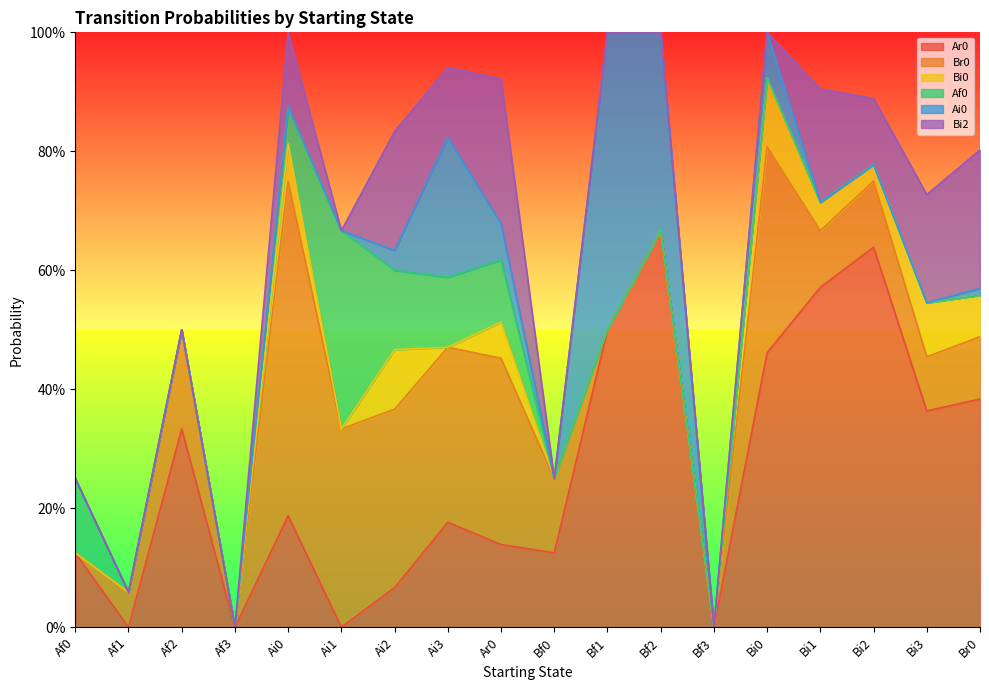

What is the label of the 16th point from the right?

Af2